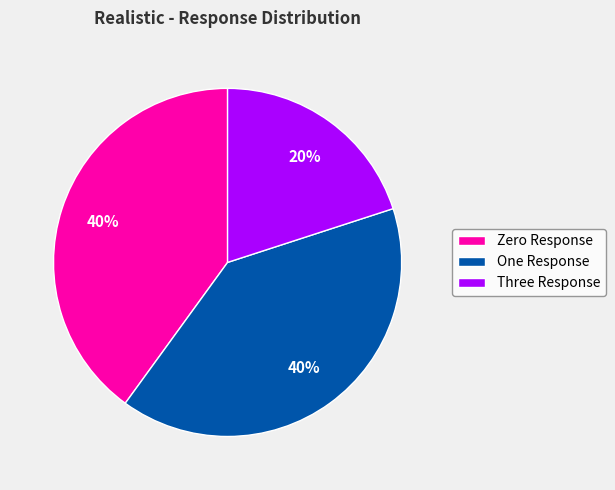

To the nearest percent, what percentage of the pie is Zero Response?

40%